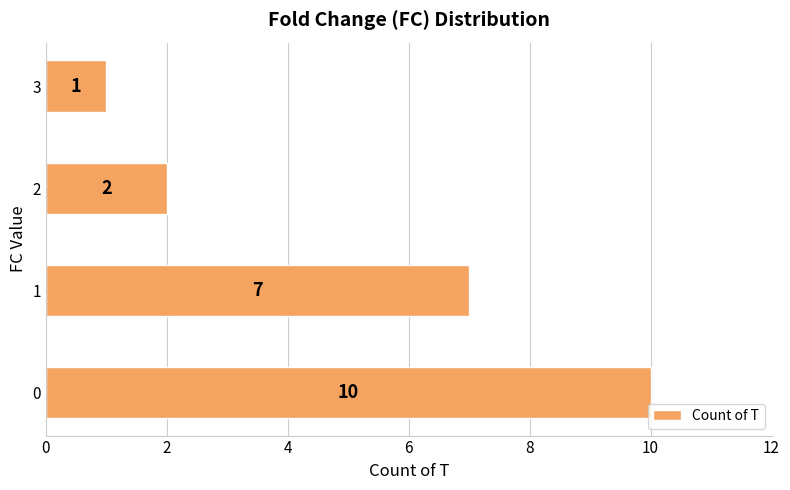

How many values are between 2 and 10?

3